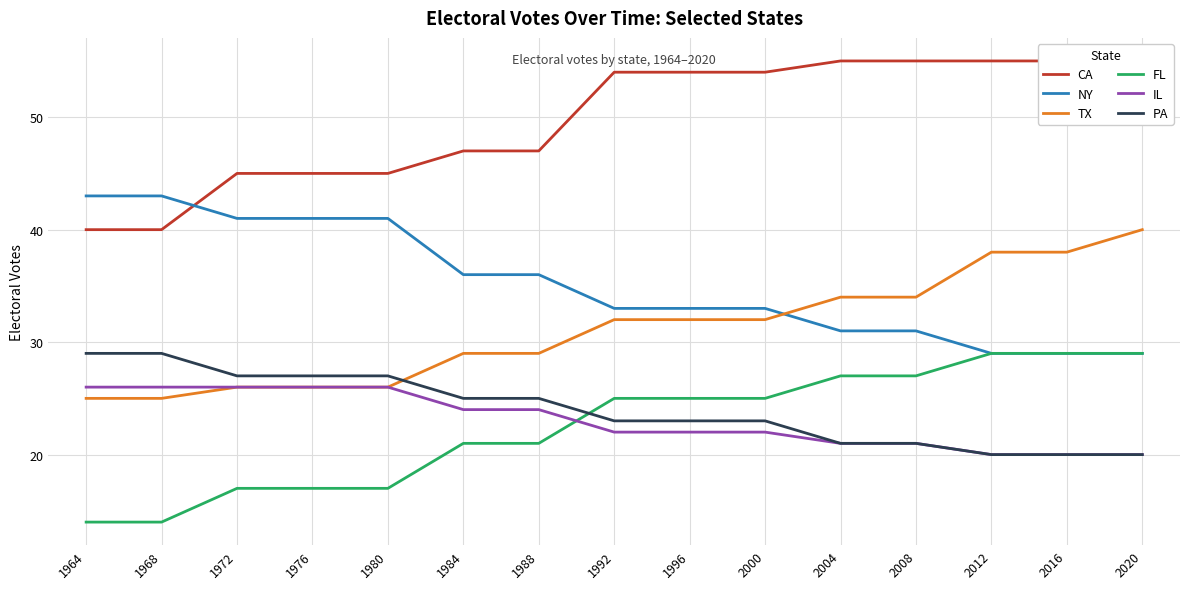

How many series are shown in this chart?

6